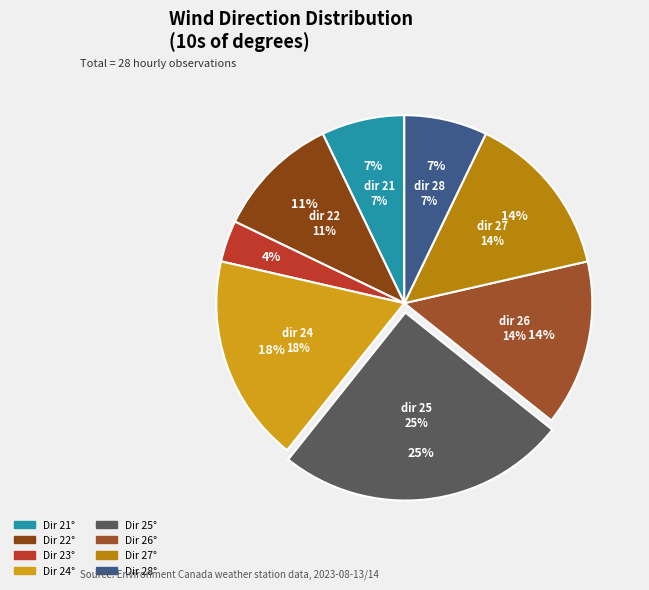

Between 28 and 25, which is larger?

25